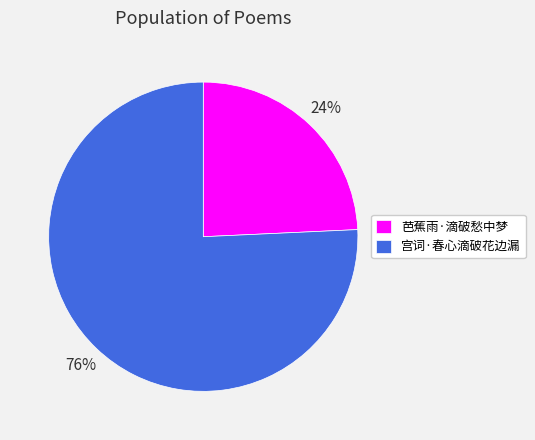

The 宫词·春心滴破花边漏 slice represents 76% of the pie. True or false?

True